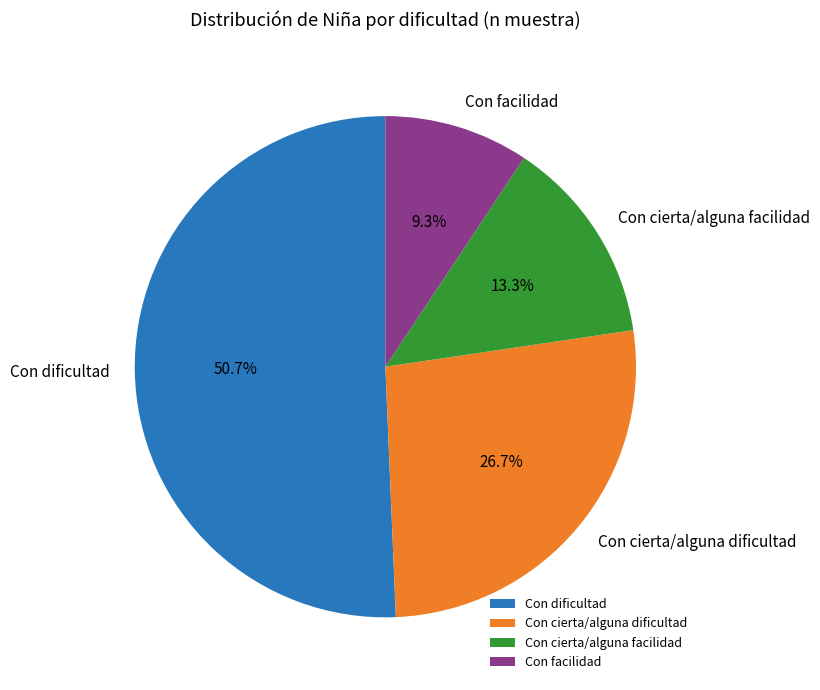

Which slice is the smallest?

Con facilidad